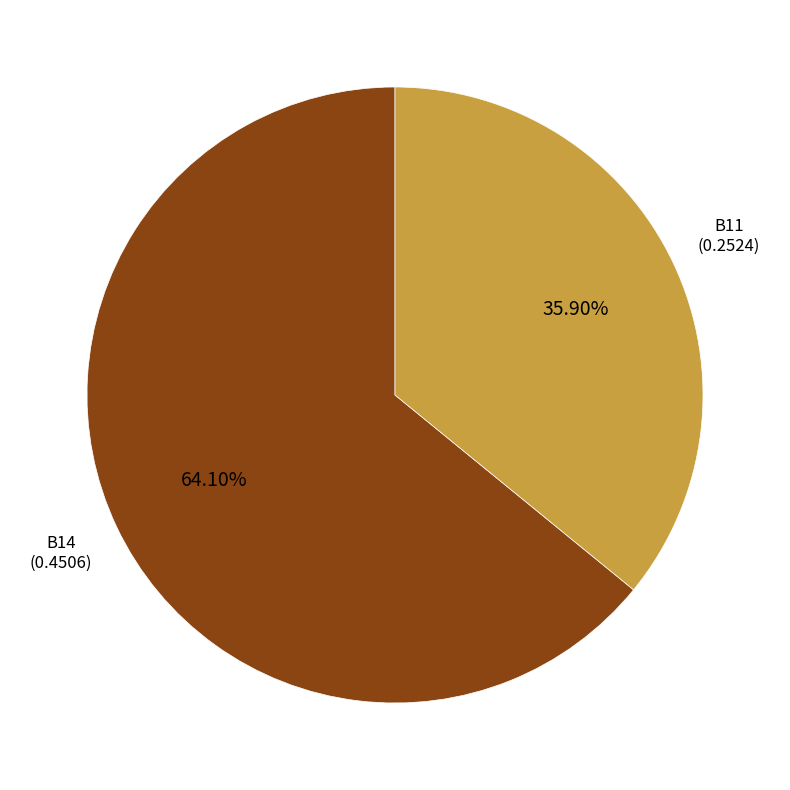

Does any single category account for the majority?

Yes